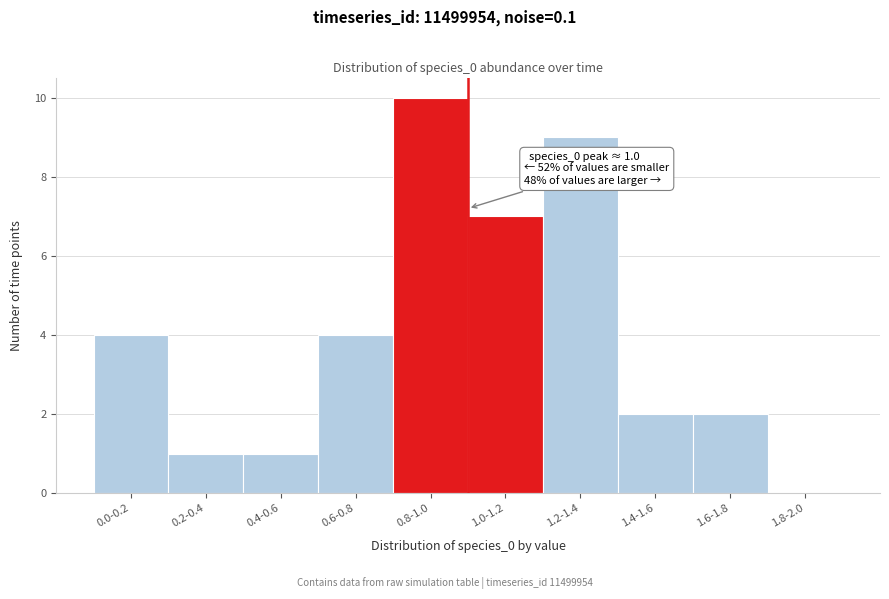

Reading right to left, extract all data points from this chart.

1.8-2.0=0	1.6-1.8=2	1.4-1.6=2	1.2-1.4=9	1.0-1.2=7	0.8-1.0=10	0.6-0.8=4	0.4-0.6=1	0.2-0.4=1	0.0-0.2=4